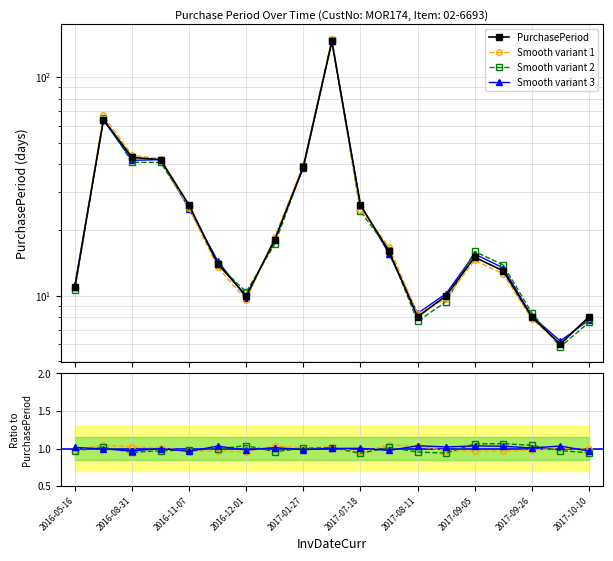

Reading left to right, list all the values displayed in this chart.

11	64	43	42	26	14	10	18	39	146	26	16	8	10	15	13	8	6	8